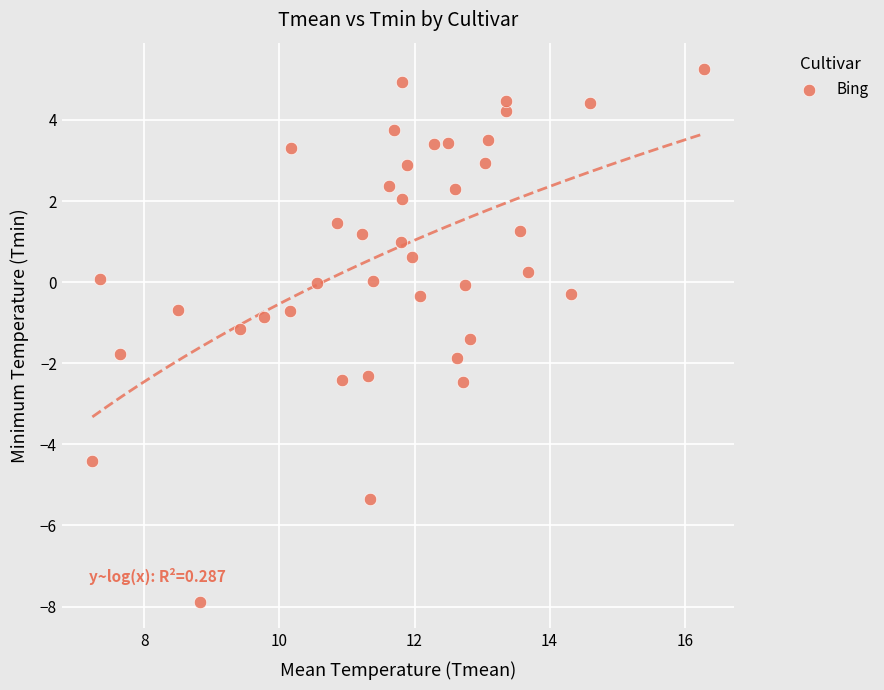

What is the range of X values (max minus min)?

9.1